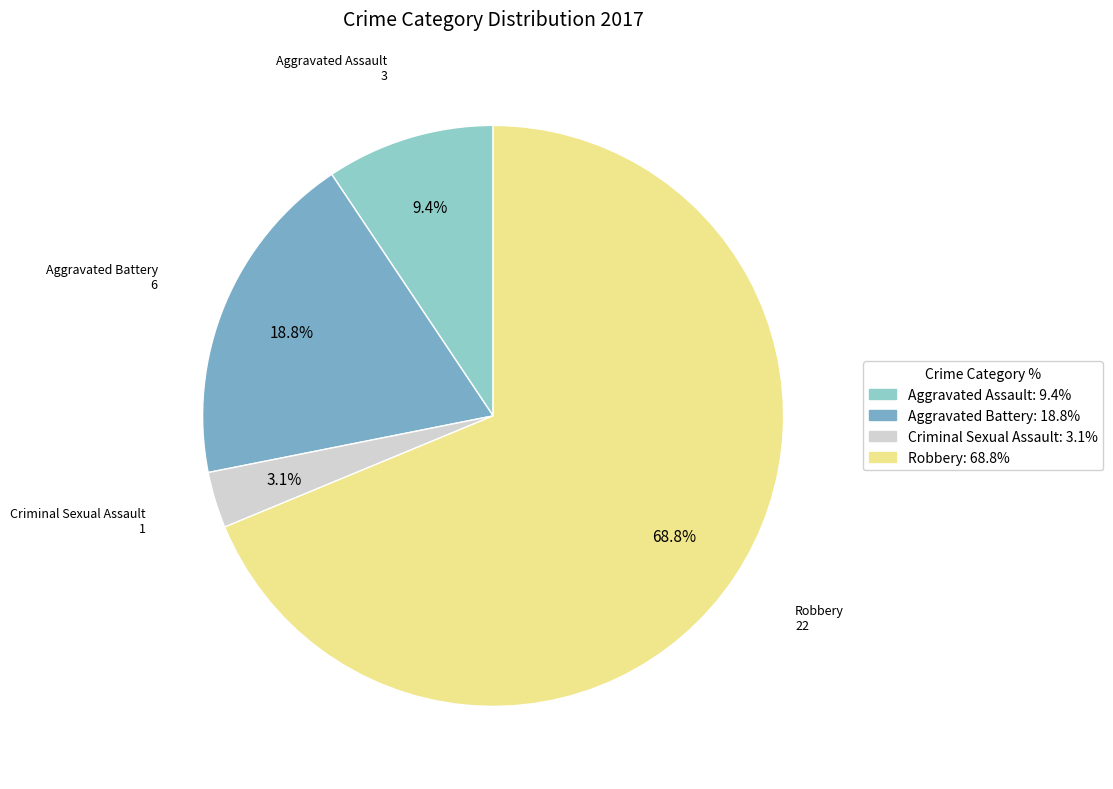

To the nearest percent, what is the difference between the Robbery and Aggravated Assault slice percentages?

59%